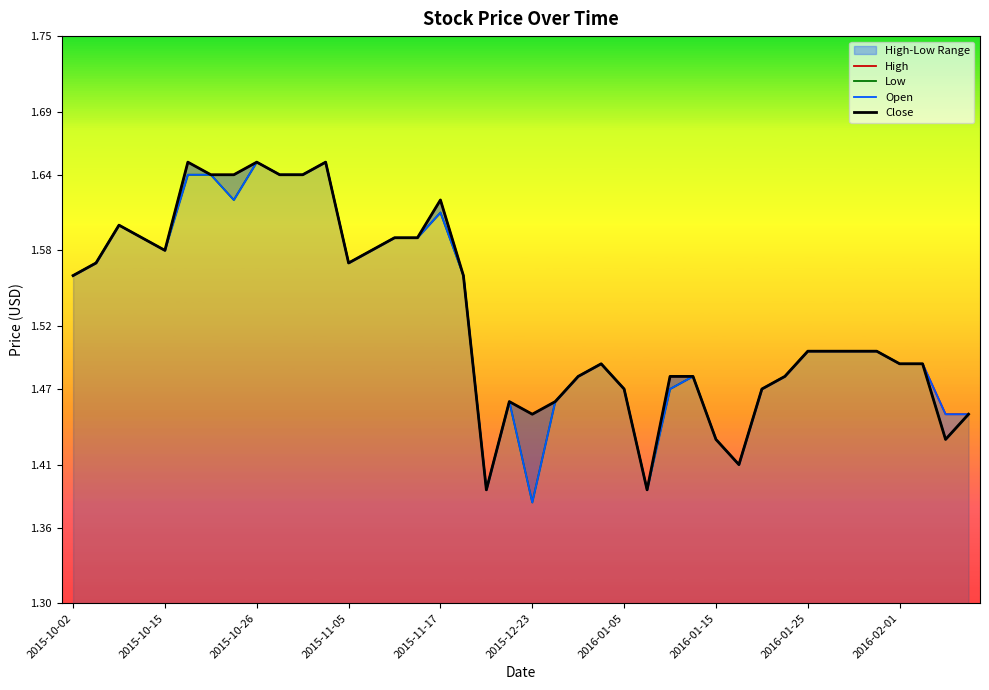

True or false: Close and High cross at least once.

False